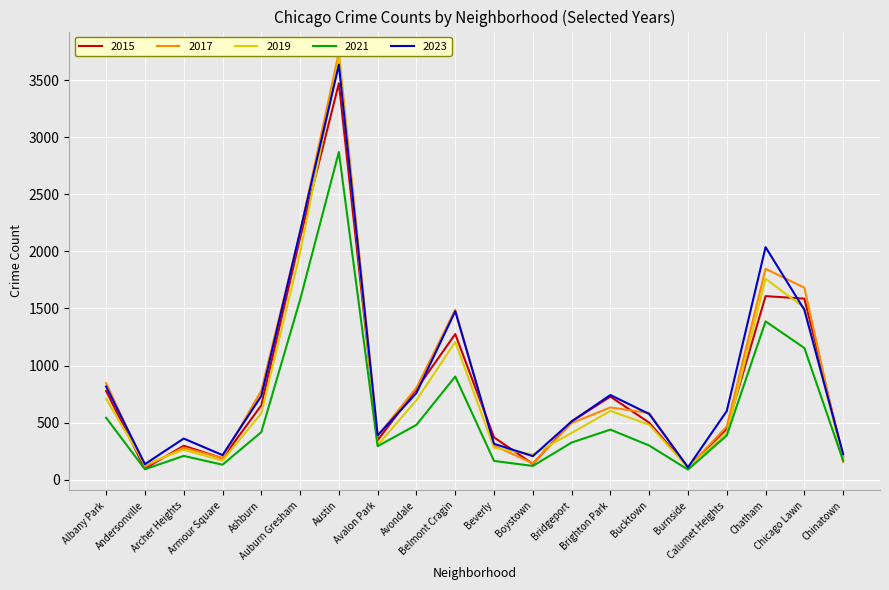

What is the sum of all 2023 values?

17508